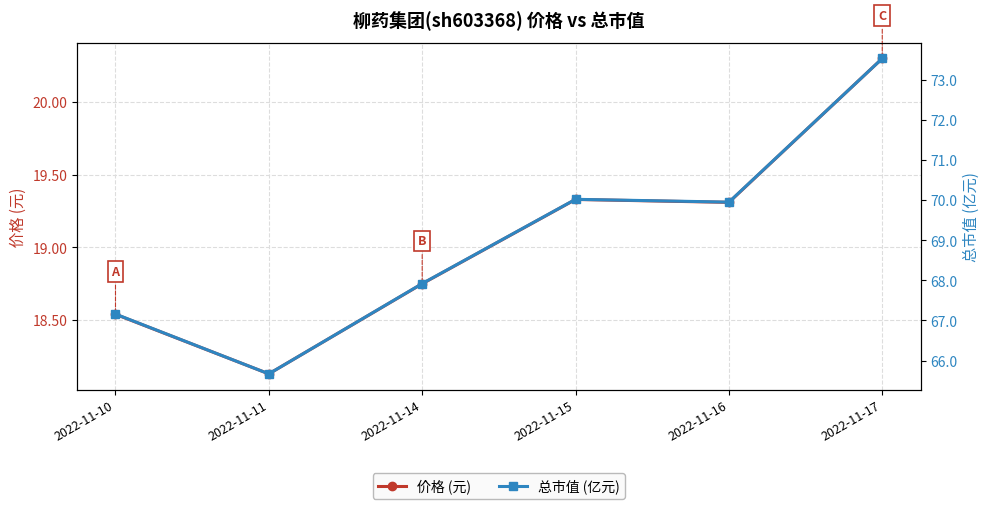

Which series changed the most between 2022-11-15 and 2022-11-16?

总市值 (亿元)